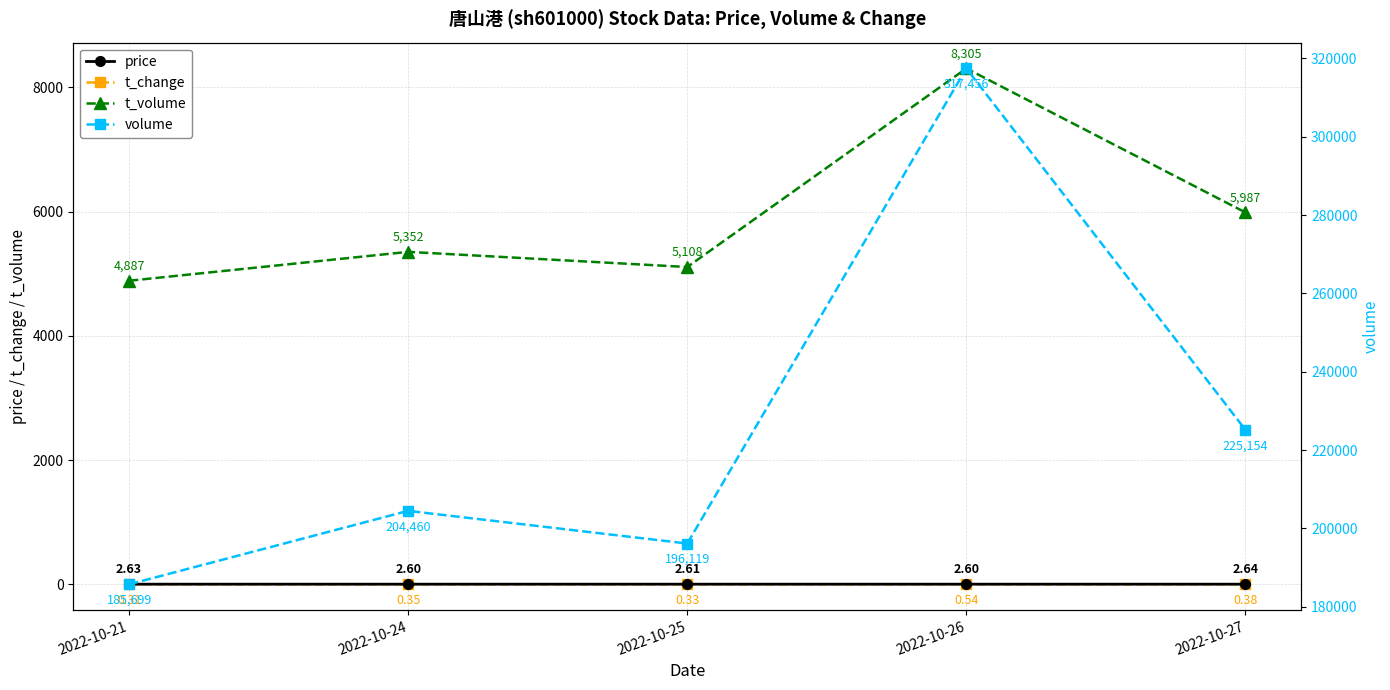

Is this an area chart (filled region under the line)?

No